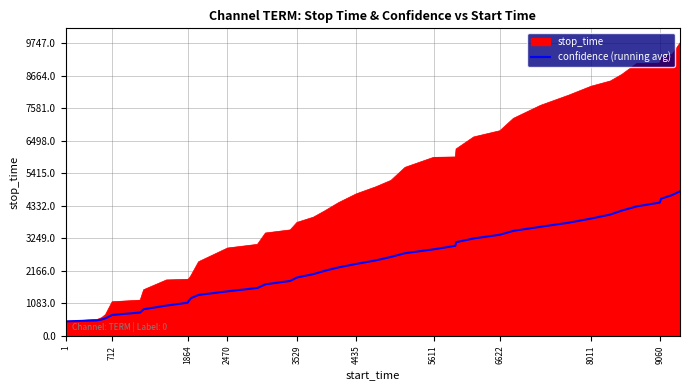

What is the lowest value of the confidence (running avg) series?

485.0